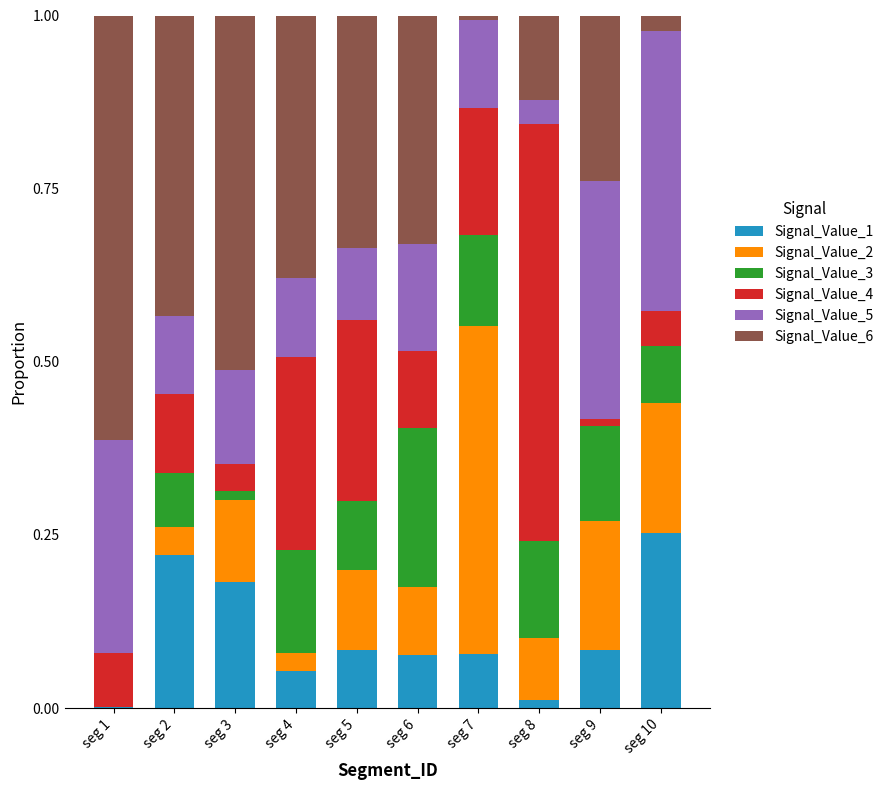

True or false: Signal_Value_1 has a value of 0.1 at seg 7.

True